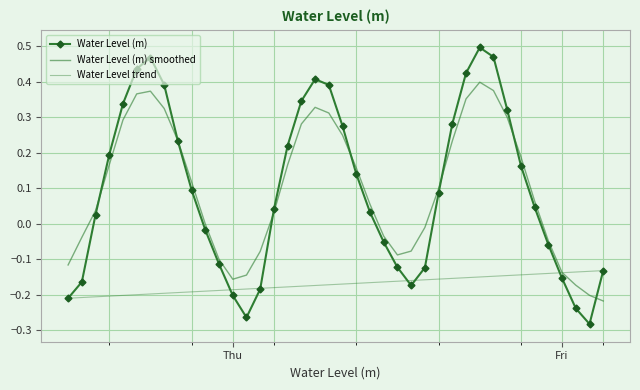

How many intersections are there between Water Level (m) smoothed and Water Level (m)?

7